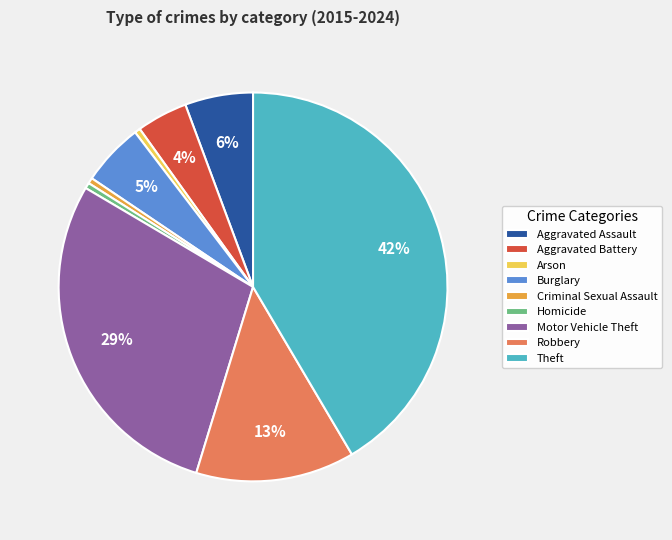

Combined, do Theft and Aggravated Battery account for over 50%?

No